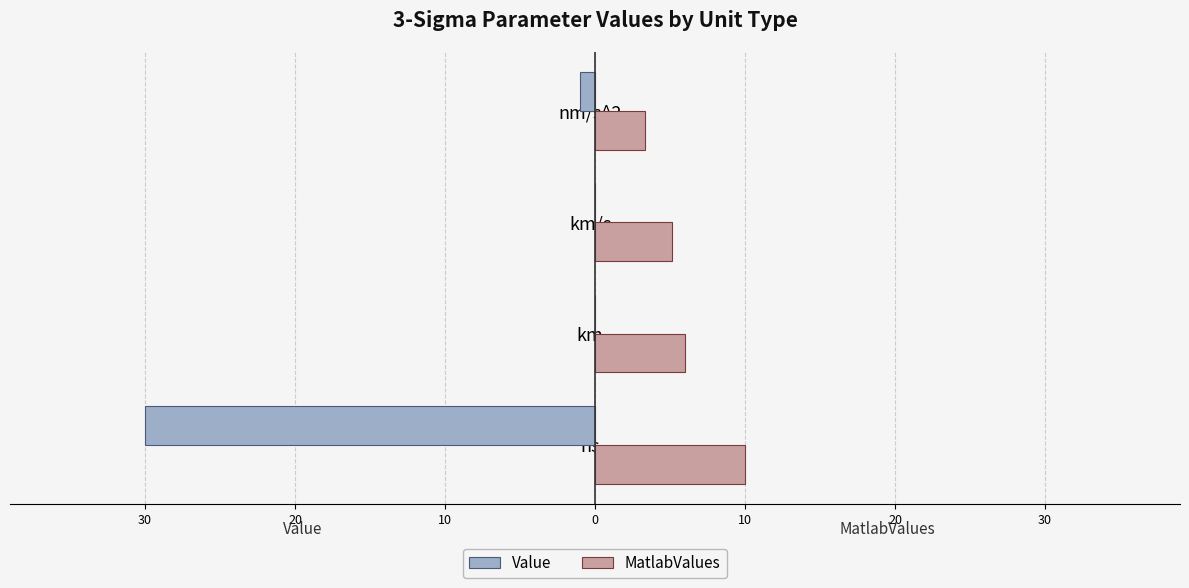

What are all the series names shown in the legend?

Value, MatlabValues